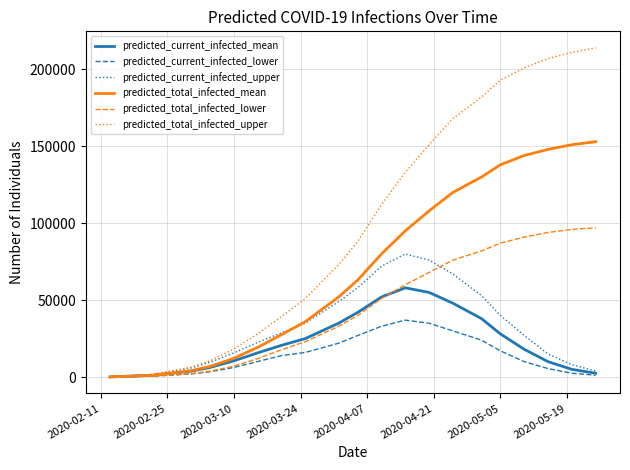

What is the sum of all predicted_total_infected_upper values?

2088465